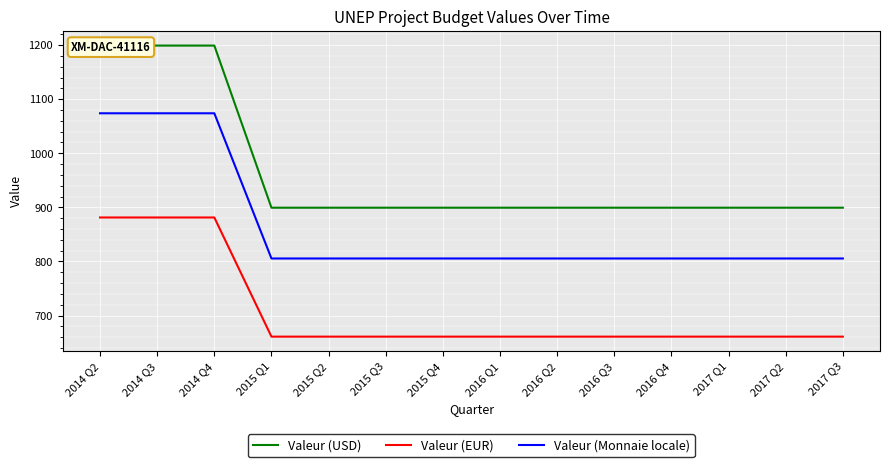

Rank the series at 2017 Q1 from lowest to highest value.

Valeur (EUR), Valeur (Monnaie locale), Valeur (USD)